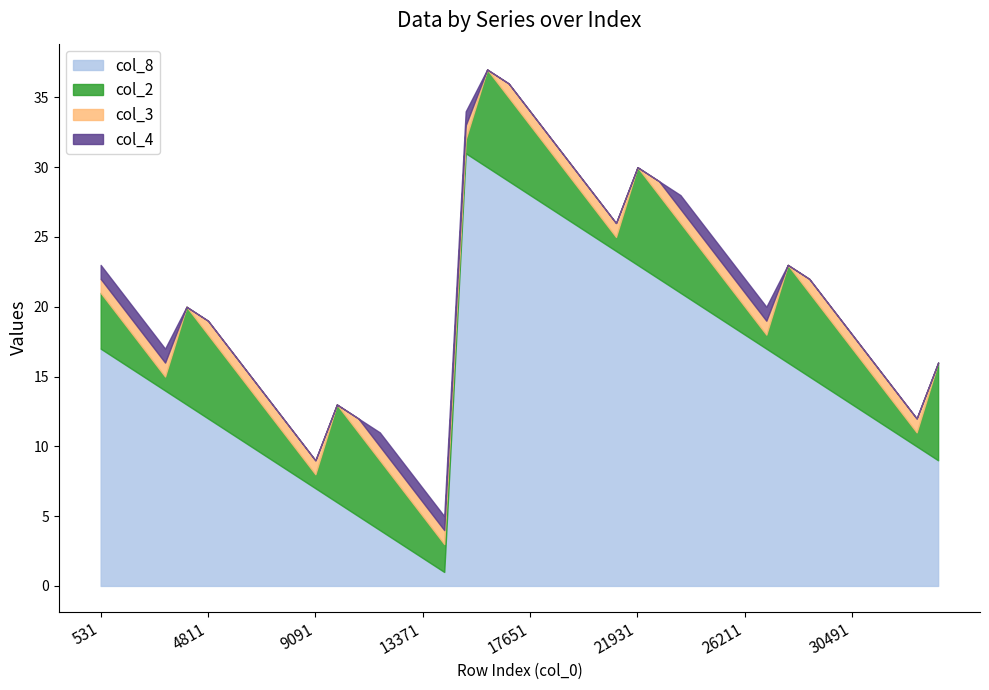

True or false: col_4 and col_5 intersect in this chart.

False